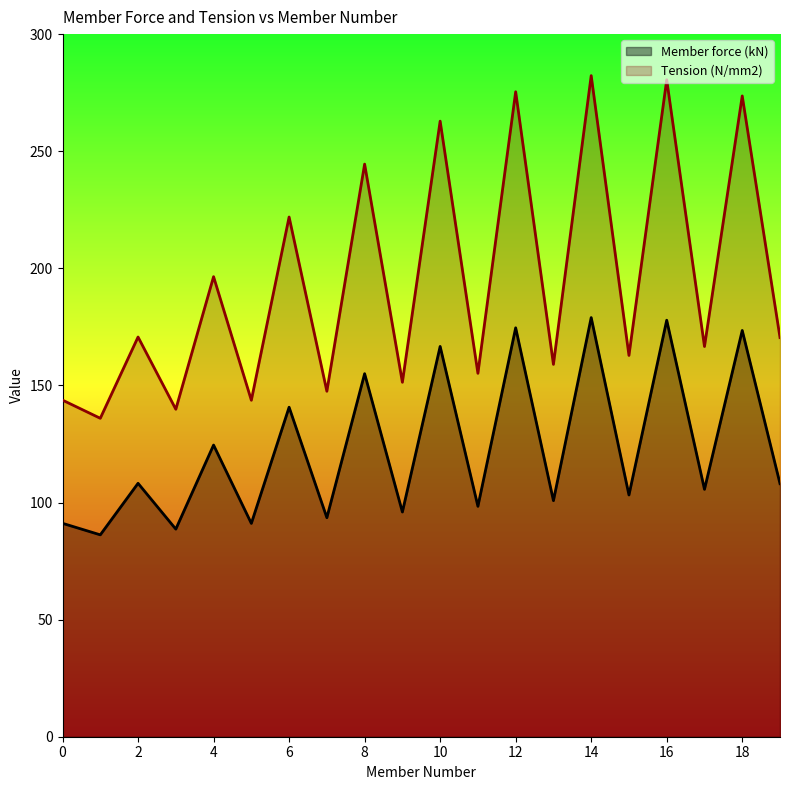

How many lines are shown in the chart?

2